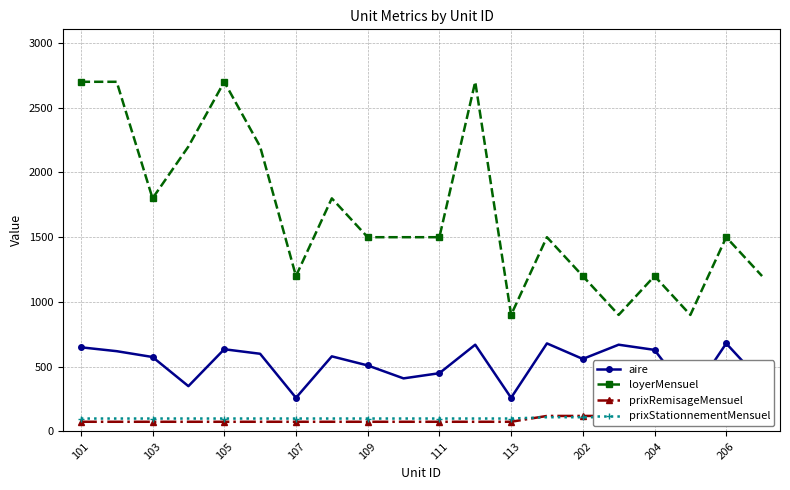

Count the prixStationnementMensuel values in the range 100 to 110.

20